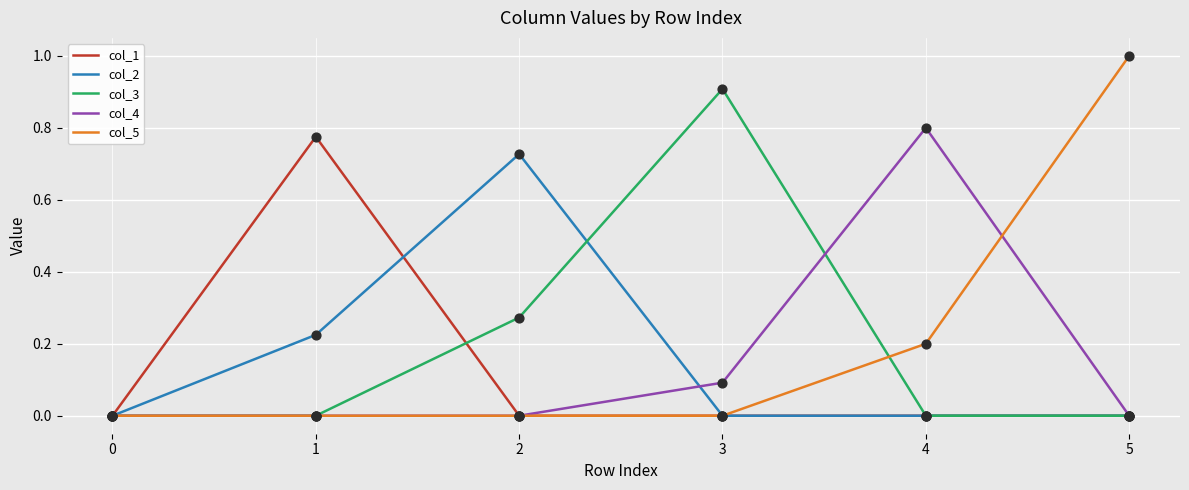

Is the value of col_5 at 4 greater than the value of col_2 at 0?

Yes